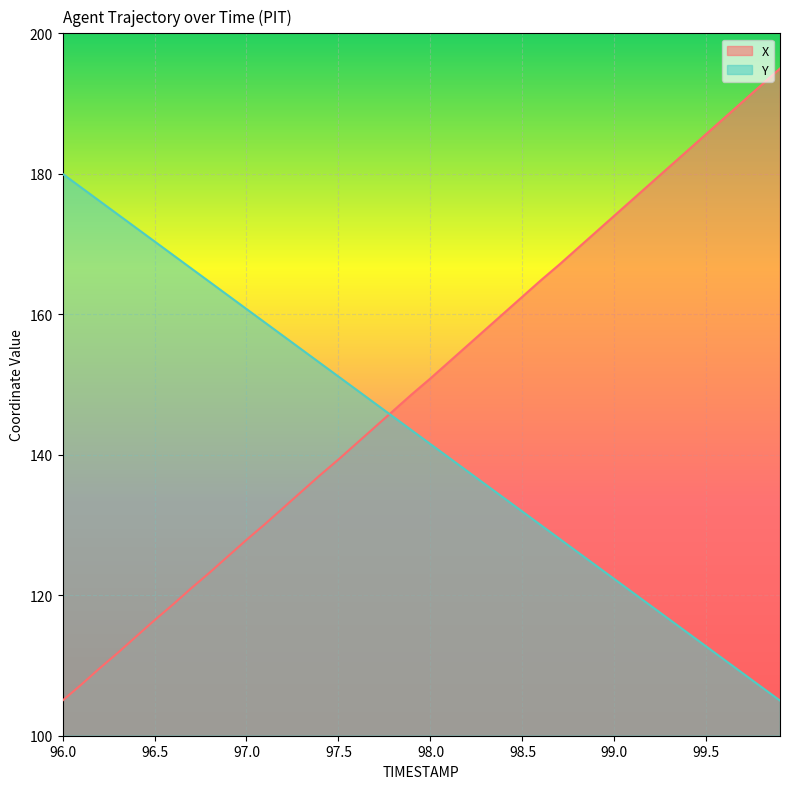

What are all the series names shown in the legend?

X, Y